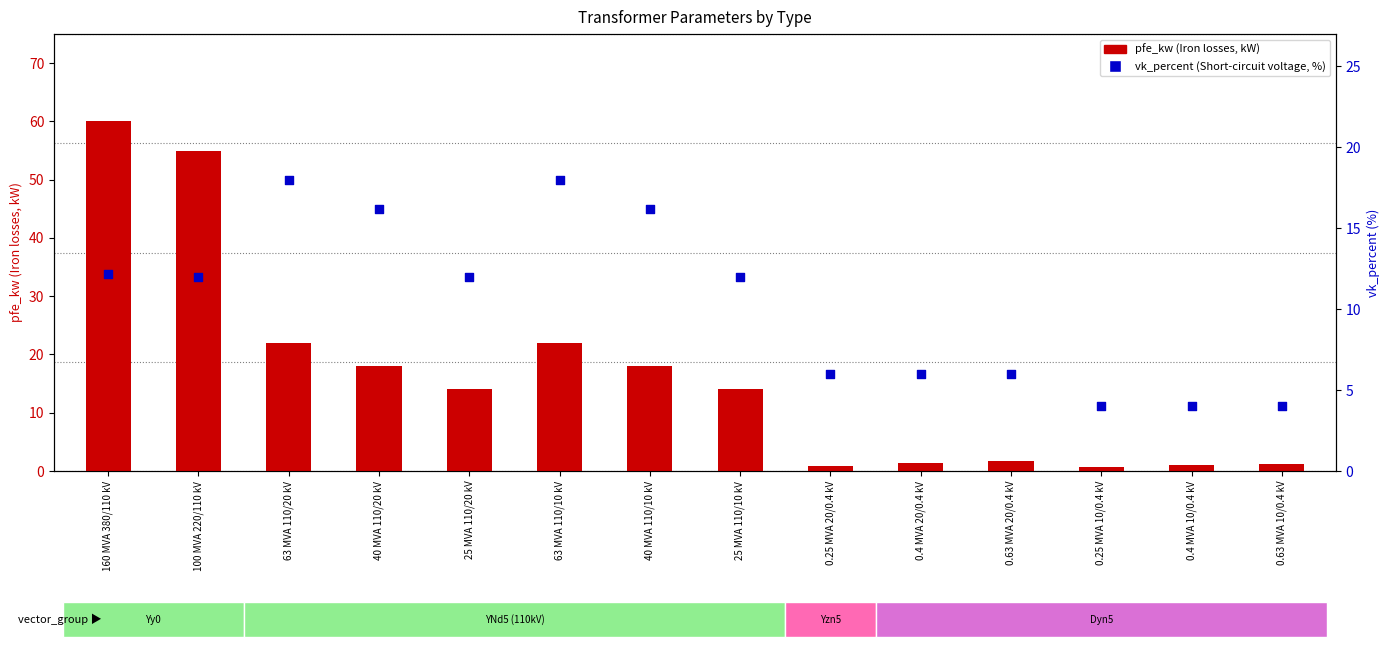

Is the value of pfe_kw (Iron losses, kW) at 0.4 MVA 20/0.4 kV greater than the value of vk_percent (Short-circuit voltage, %) at 25 MVA 110/20 kV?

No